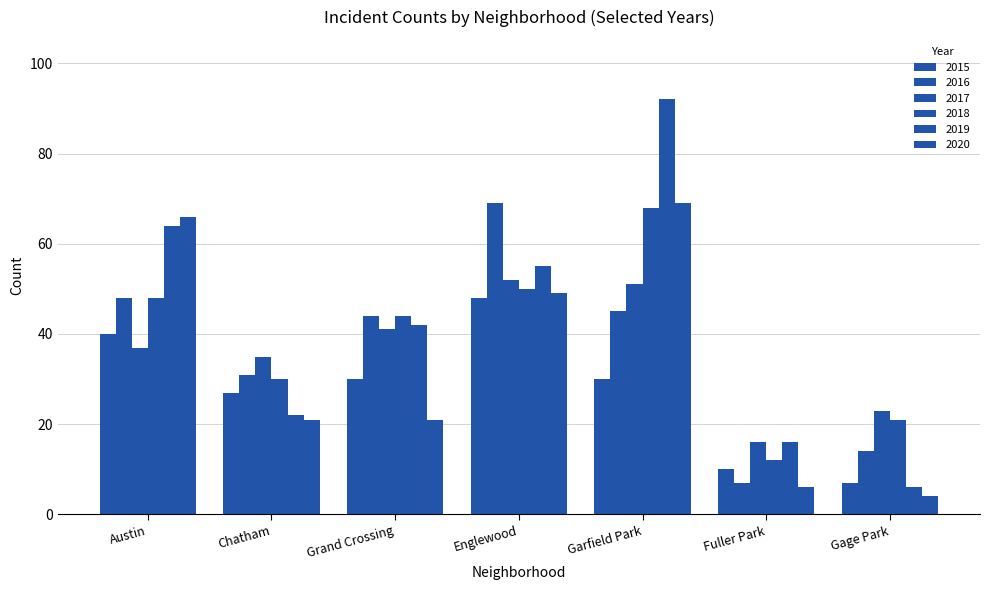

At which category is the sum across all series the highest?

Garfield Park